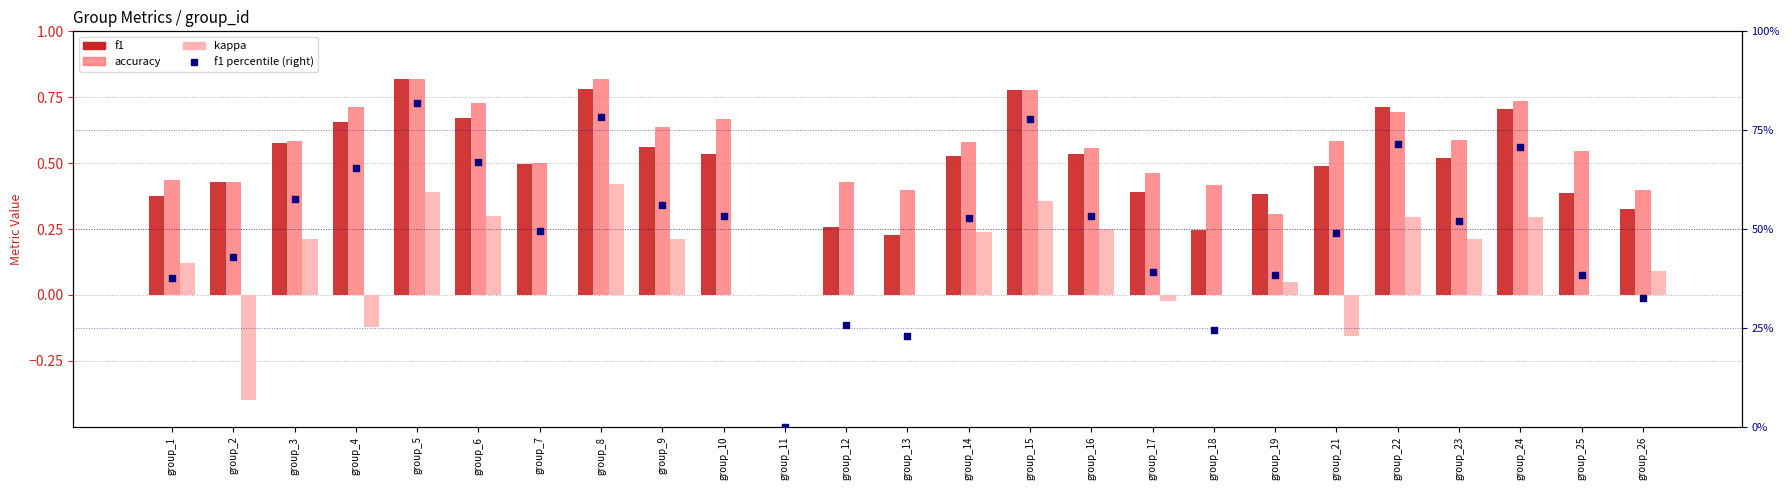

Which series reaches the maximum Y coordinate?

f1 percentile (right)